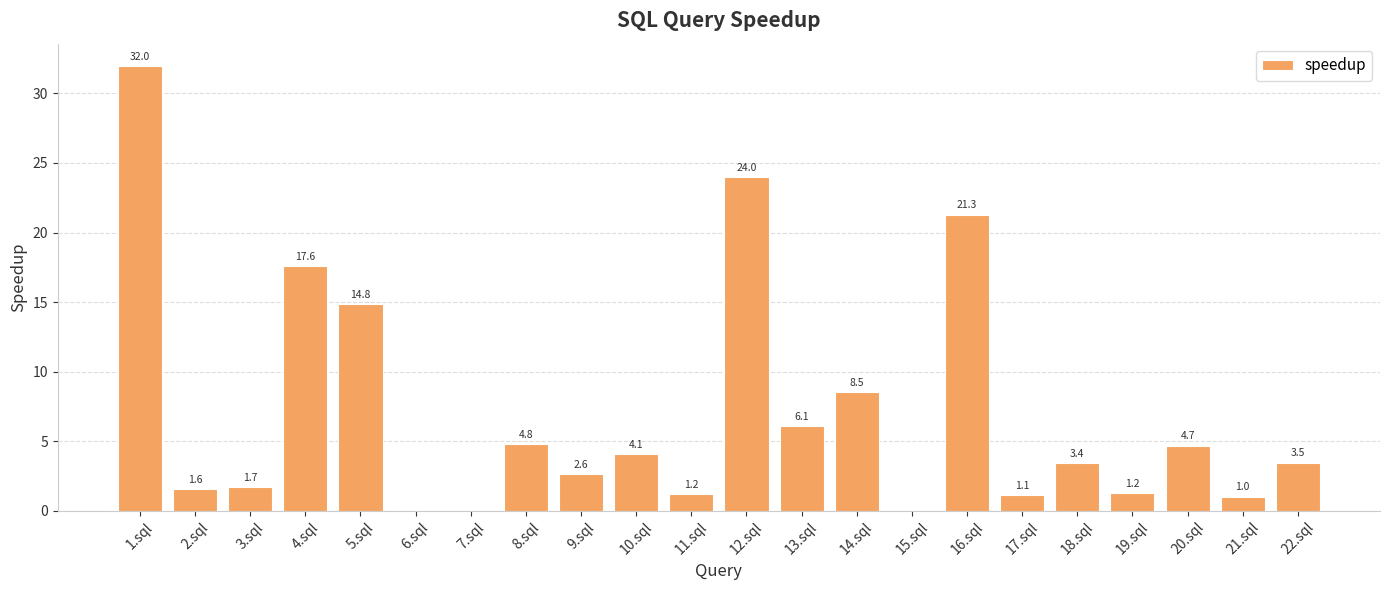

What is the change in value from 6.sql to 19.sql?

+1.2